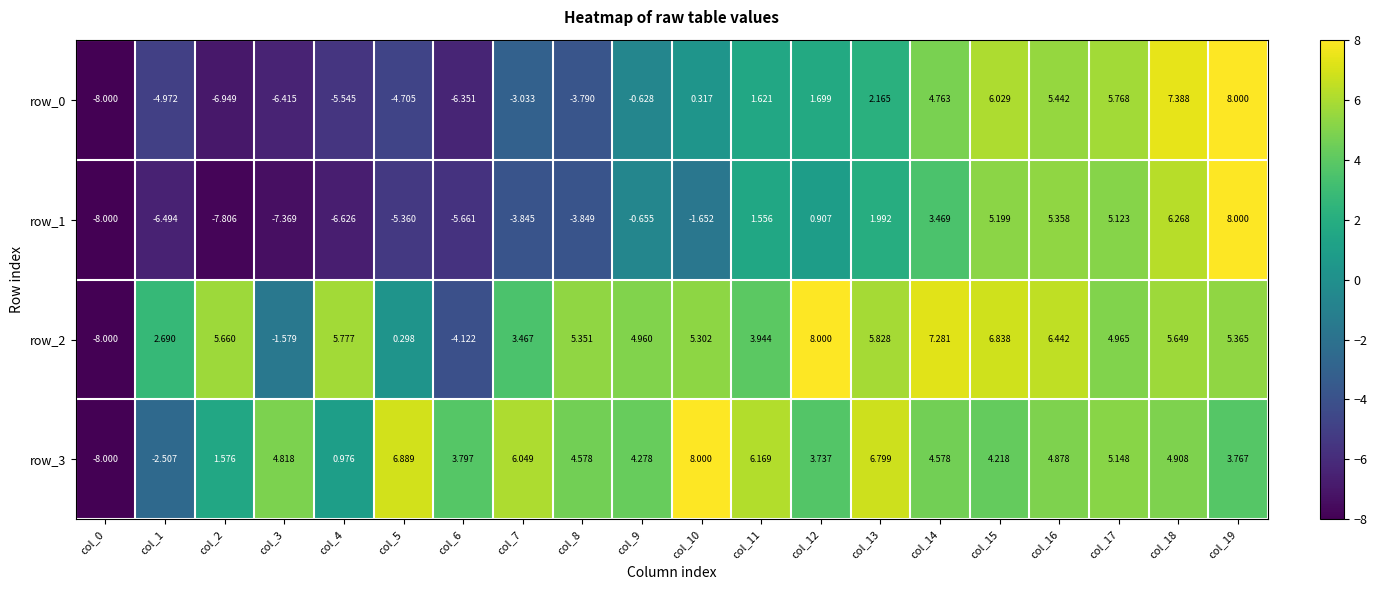

At which label is row_2 closest to 0?

col_5